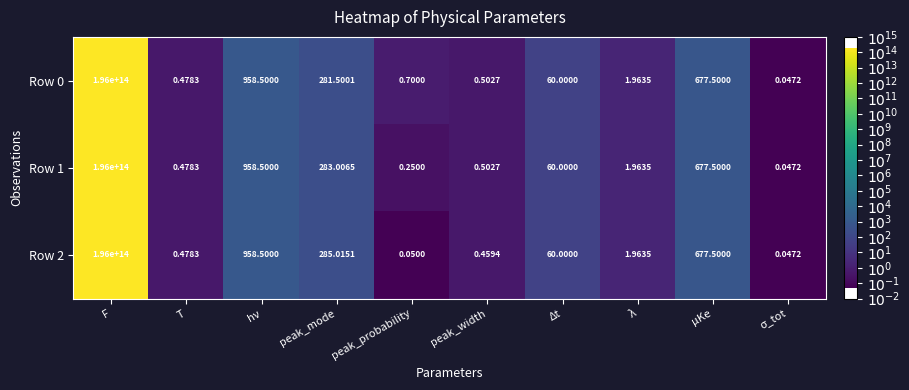

At which label does Row 0 reach its peak?

F